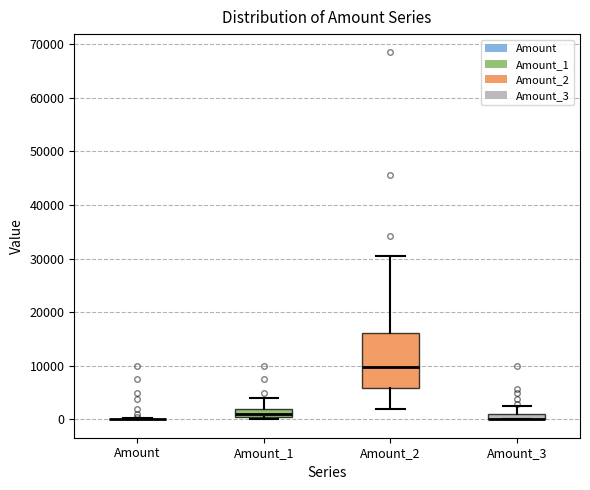

Where does the upper whisker of the box for Amount_3 end on the y-axis? The values are not printed on the chart, so give them approximately, as read against the axis.

3000